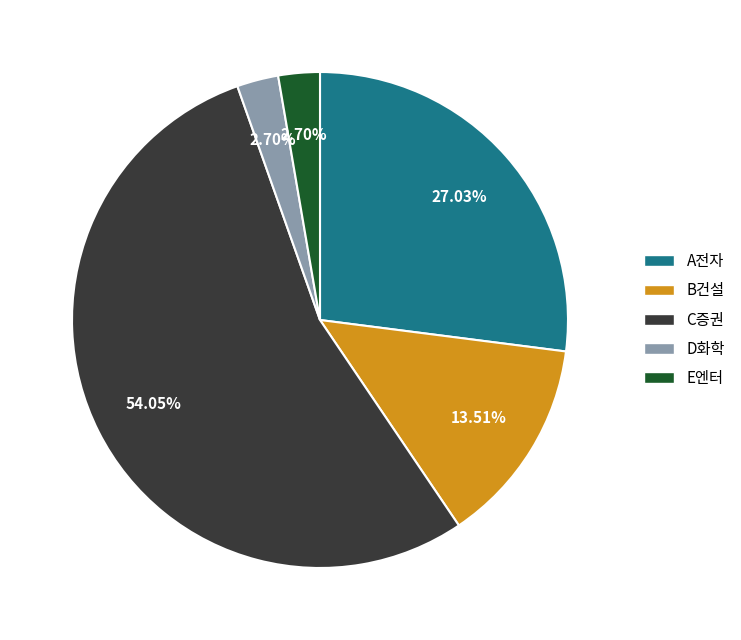

How many segments does this pie chart have?

5